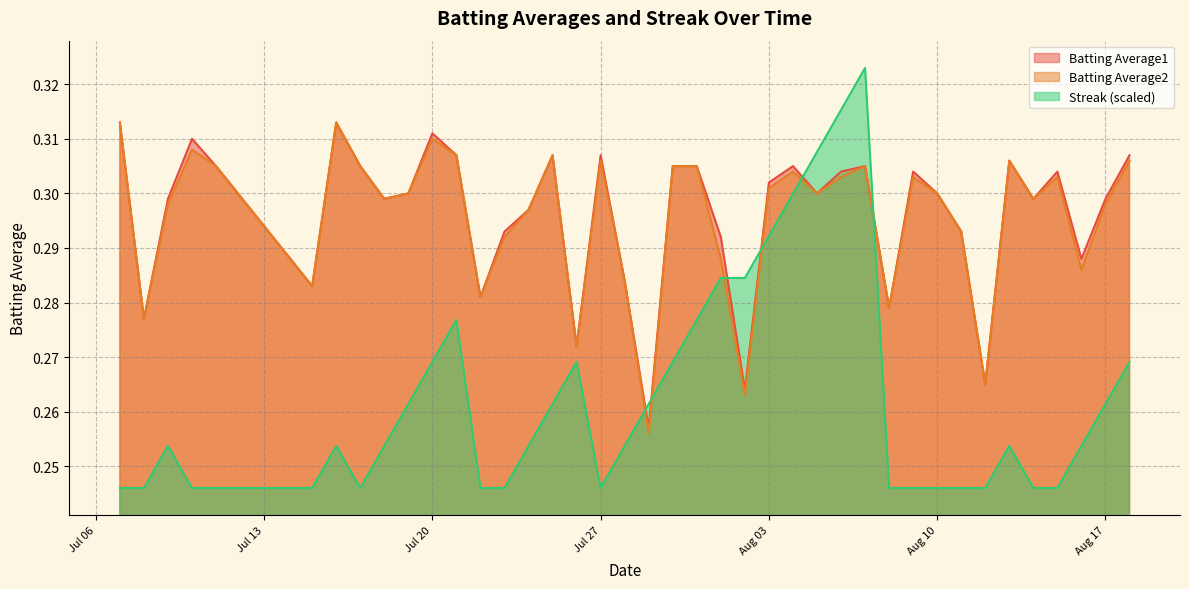

What is the difference between the maximum and minimum values in the Streak series?

0.1